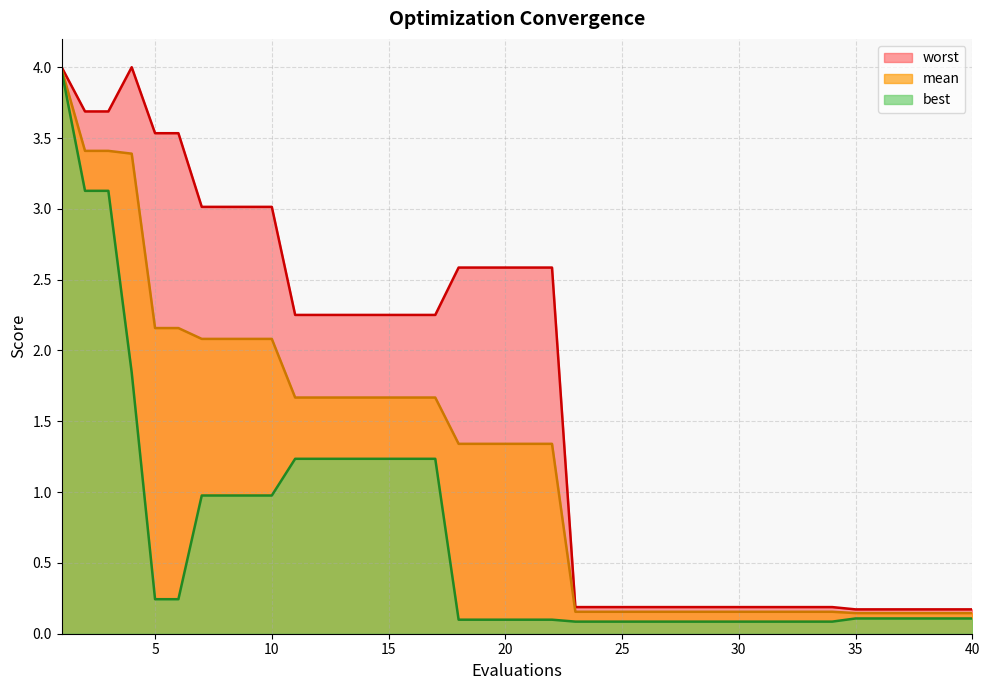

What is the difference between the maximum and second lowest values in the mean series?

3.8